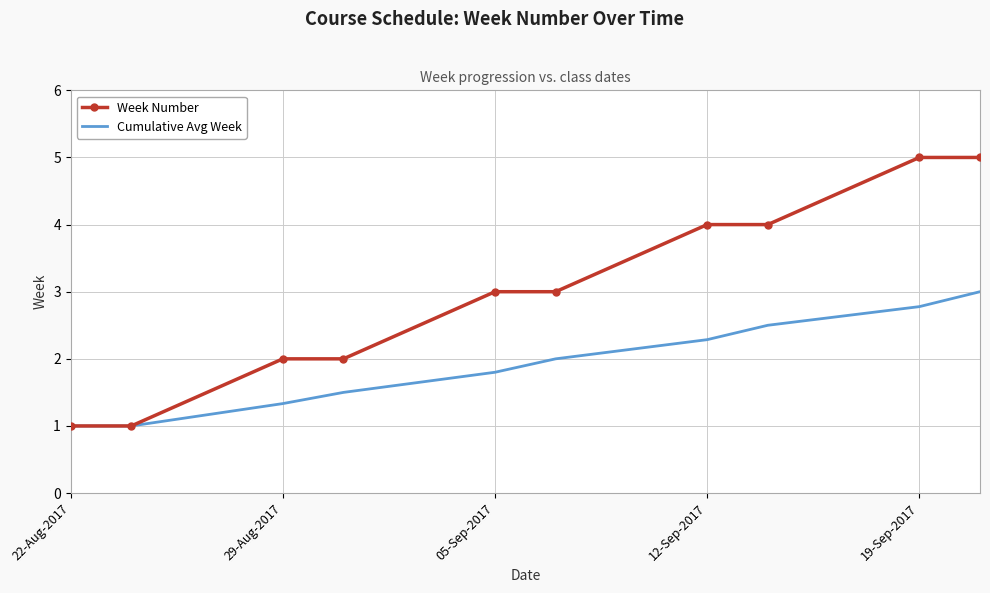

Which series has the widest spread of values?

Week Number